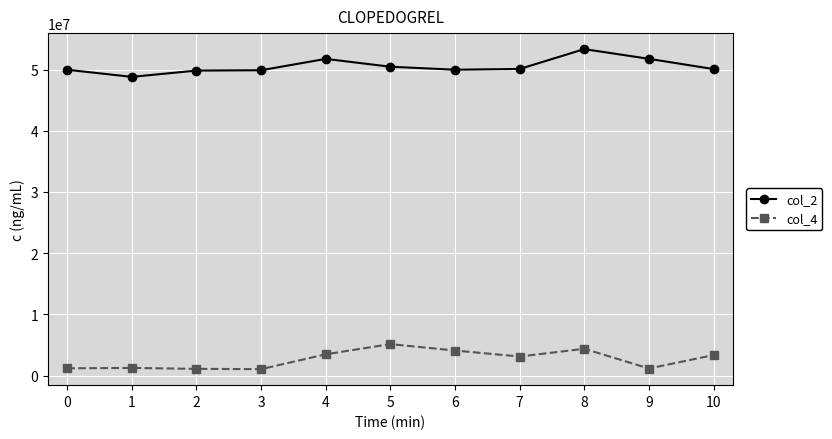

What is the difference between the highest and lowest values at 5?

45296792